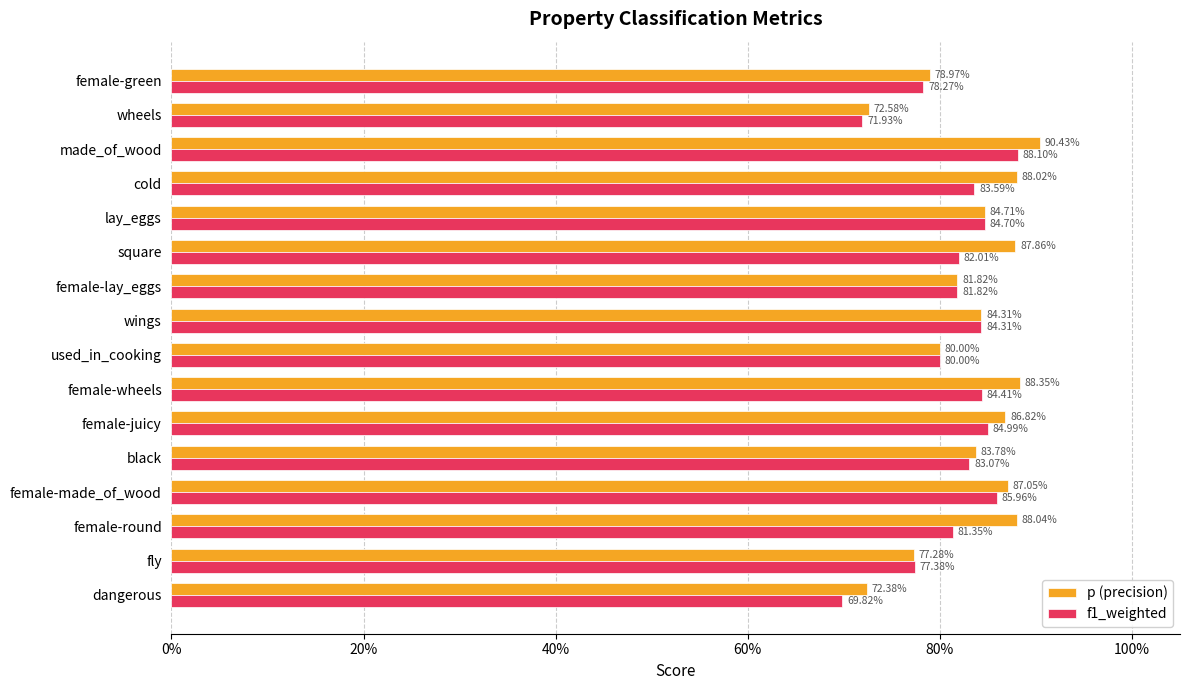

What are all the series names shown in the legend?

p (precision), f1_weighted